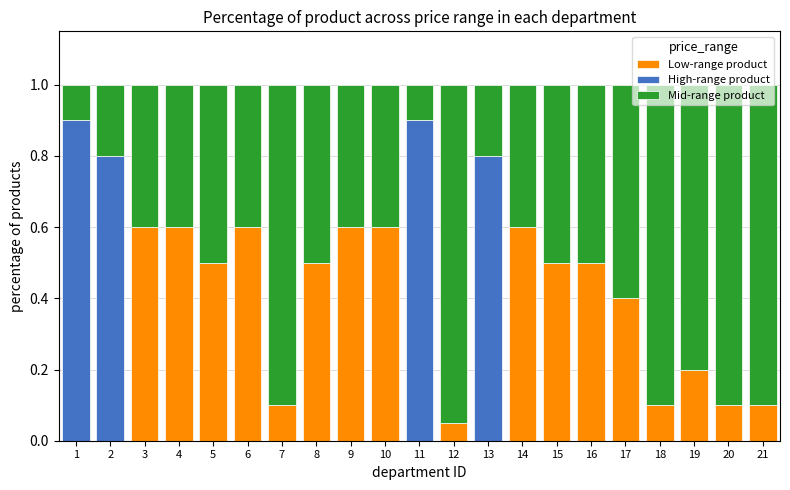

The value of Mid-range product at 7 is 1.3. True or false?

False